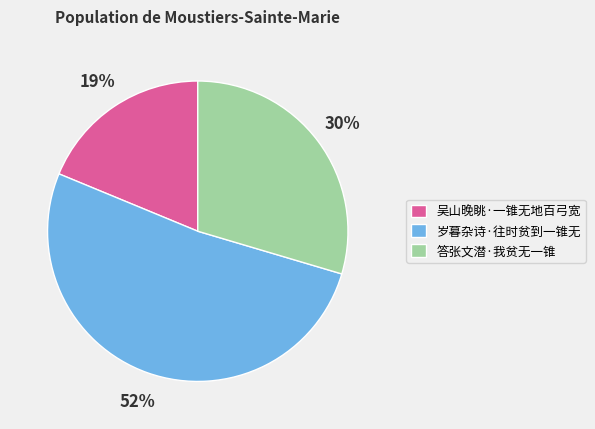

Is the sum of 吴山晚眺·一锥无地百弓宽 and 岁暮杂诗·往时贫到一锥无 greater than half?

Yes